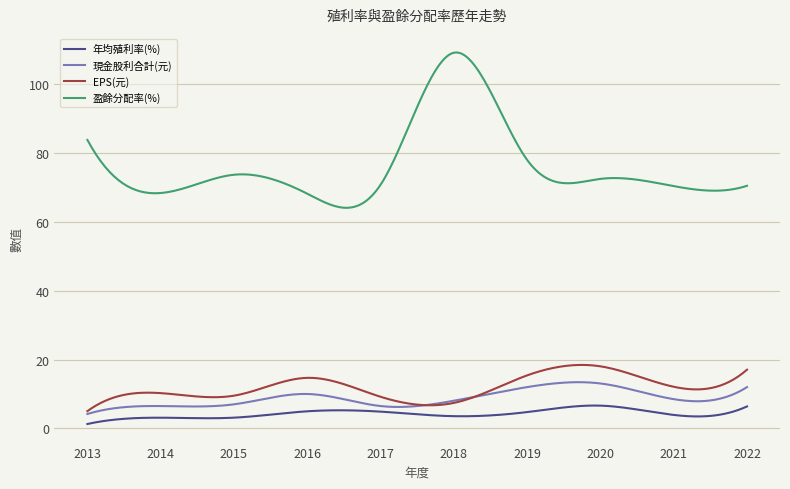

What is the lowest value of the EPS(元) series?

5.0